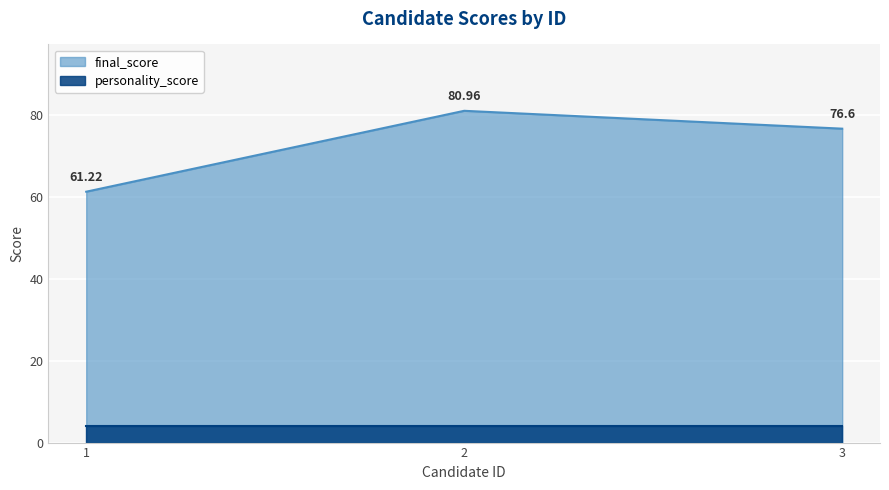

Where is the data nearest to the value 71?

3